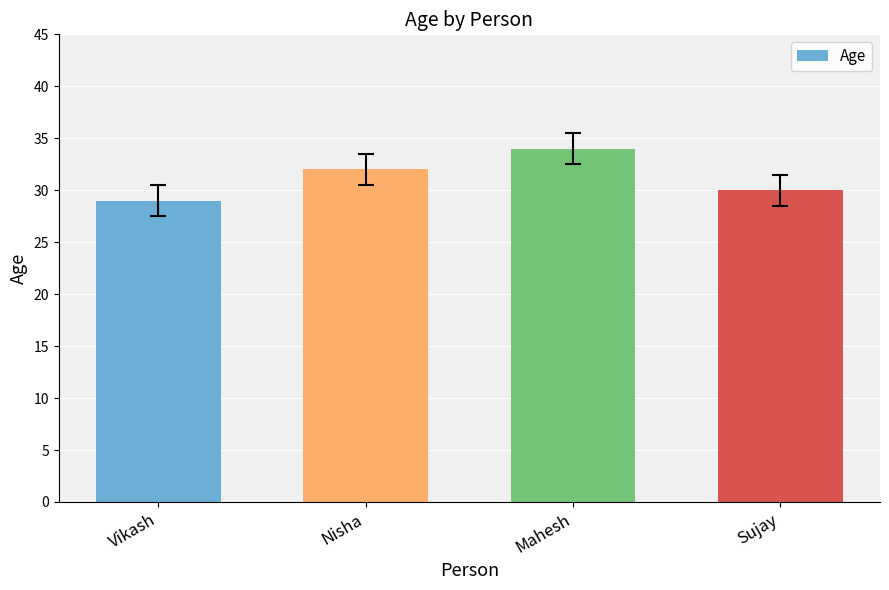

Which has a higher value, Mahesh or Sujay?

Mahesh